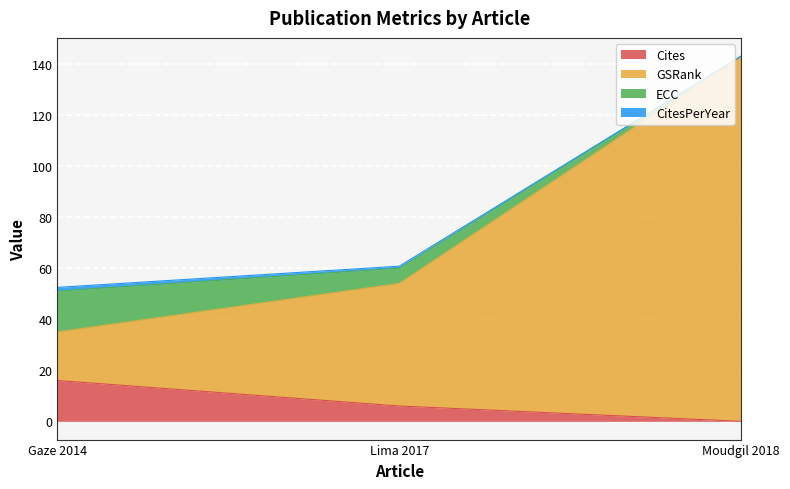

What is the average value of the Cites series?

7